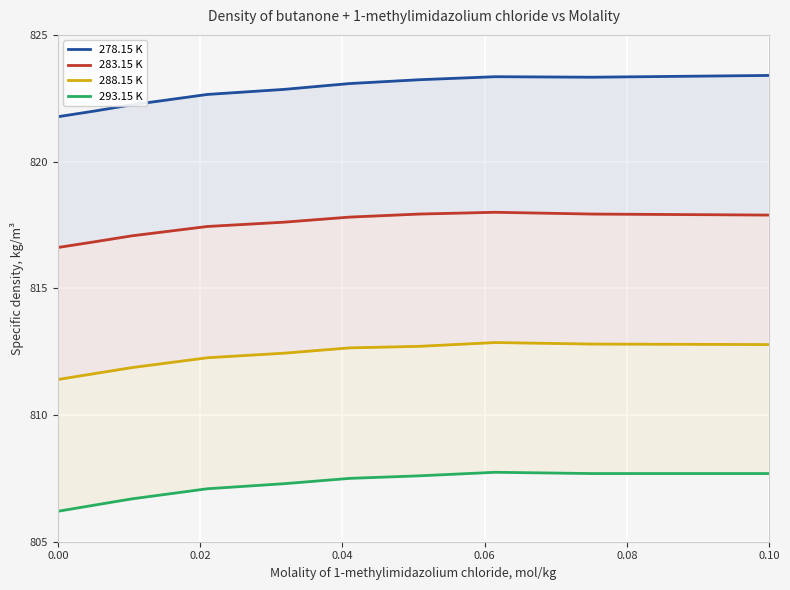

How many data points in 278.15 K are less than 823?

5